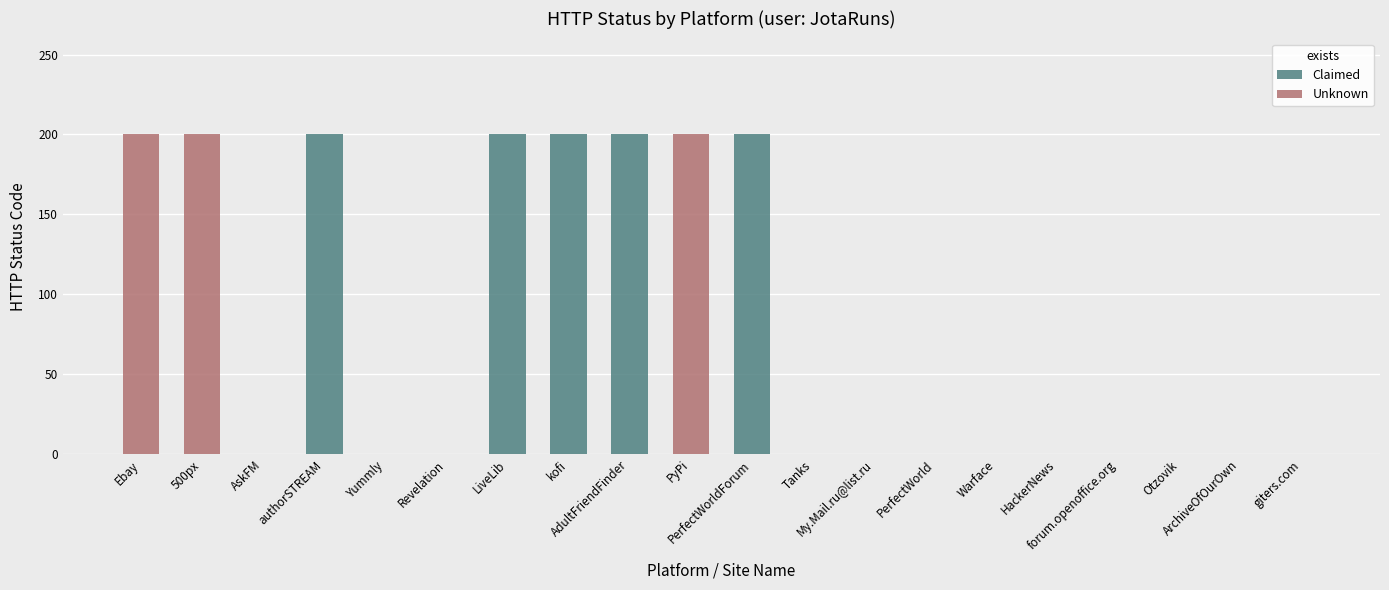

How many categories are shown in the chart?

20